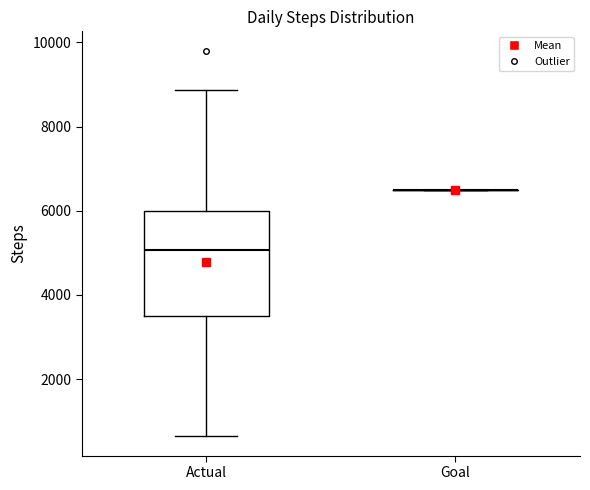

Reading left to right, transcribe this box plot: for each box, give where its median line is, the range the box spans, and where its two whiskers end, as read against the y-axis. The values are not printed on the chart, so give them approximately, as read against the axis.

Actual: median 5000, box 3600 to 6000, whiskers 600 to 8800
Goal: box collapsed to a line at 6600, whiskers 6600 to 6600